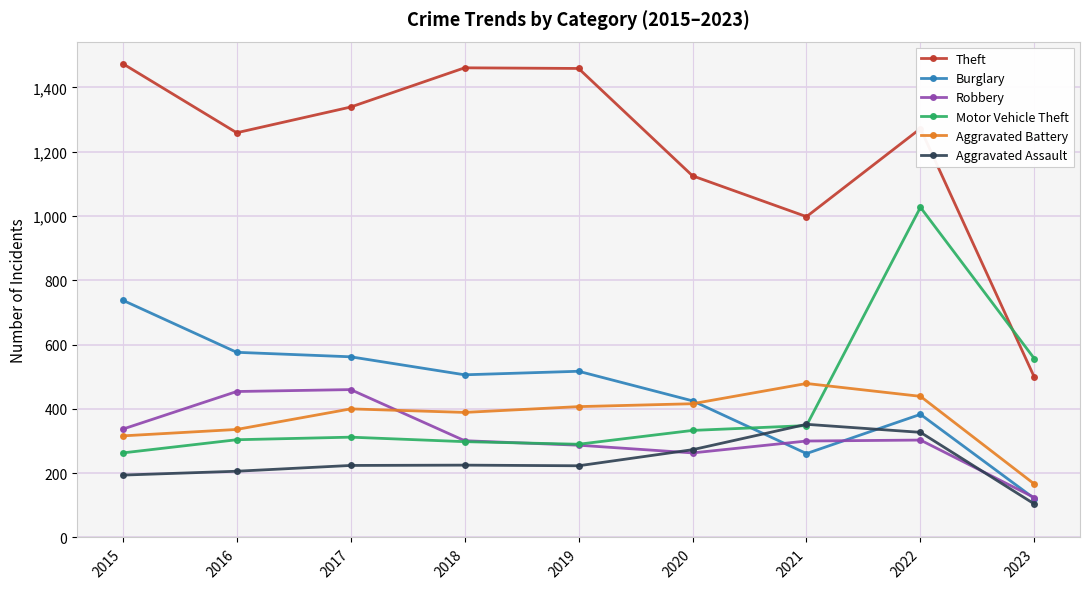

What is the difference between the highest and lowest values at 2015?

1280